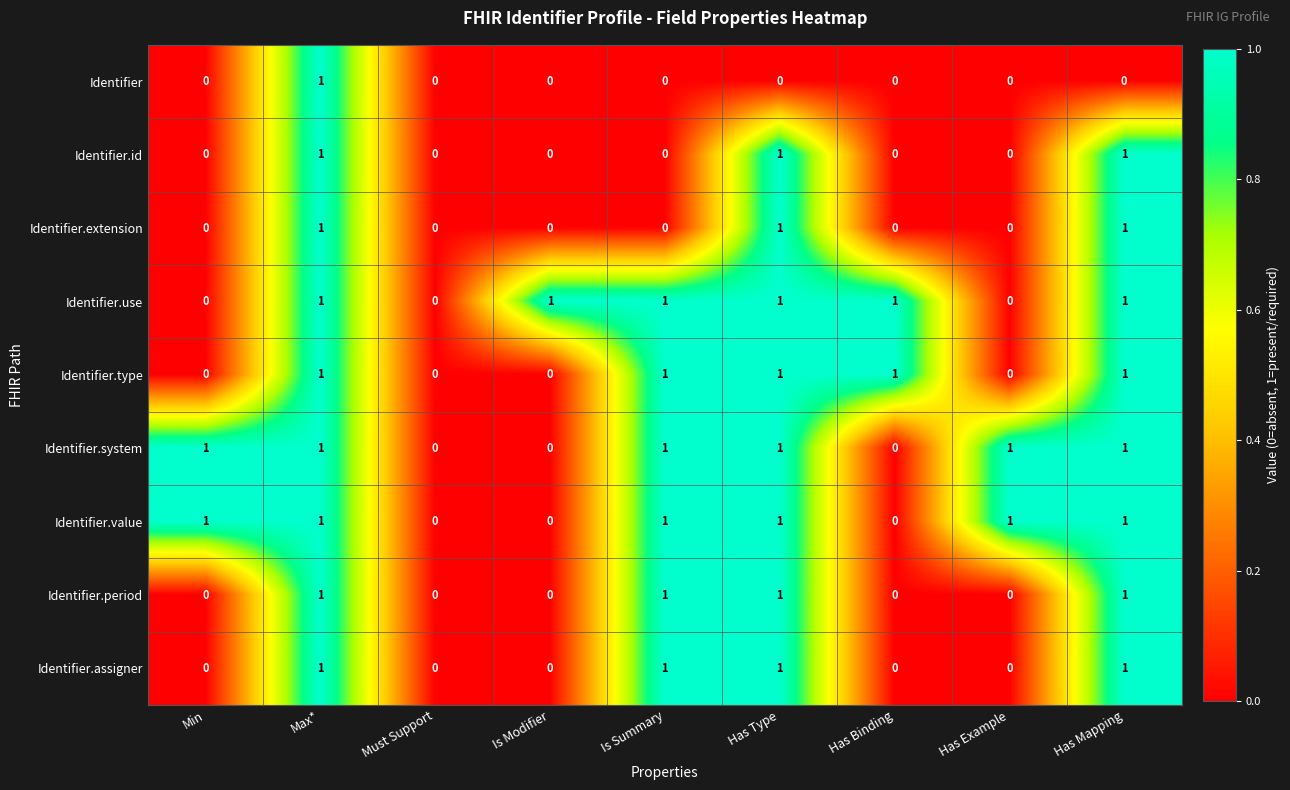

Is it true that Identifier.id equals 0 at Is Modifier?

True